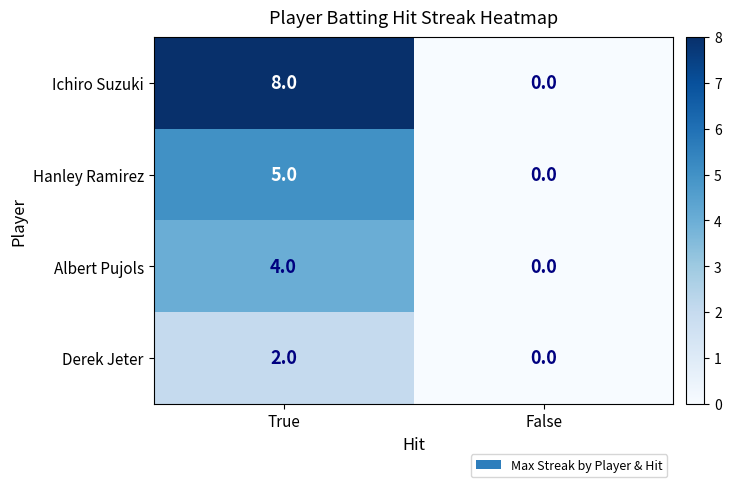

Is it true that Derek Jeter equals 1 at True?

False